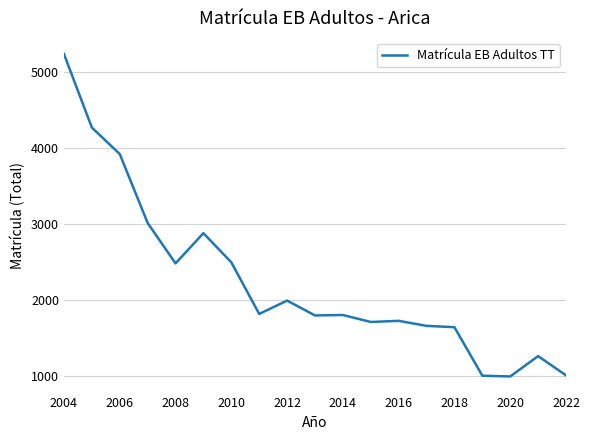

How many values are below 1798?

9